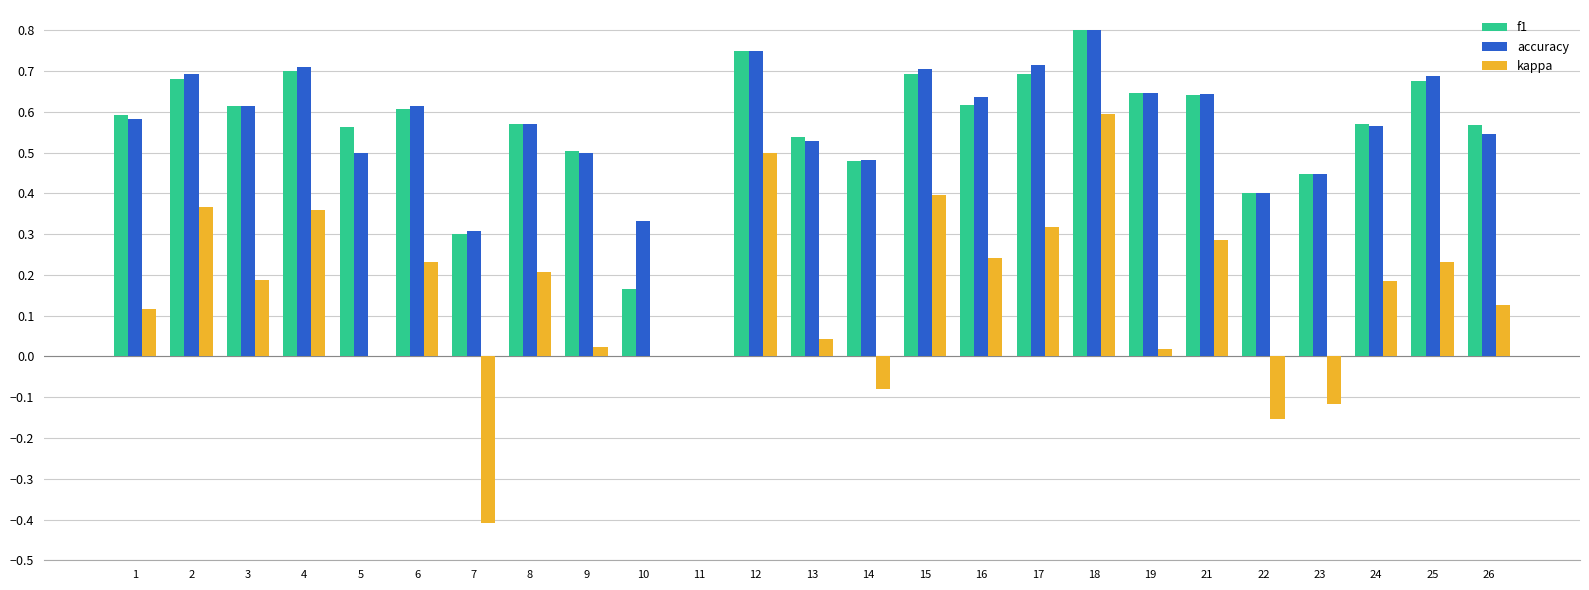

What is the sum of the accuracy values at 4 and 22?

1.1